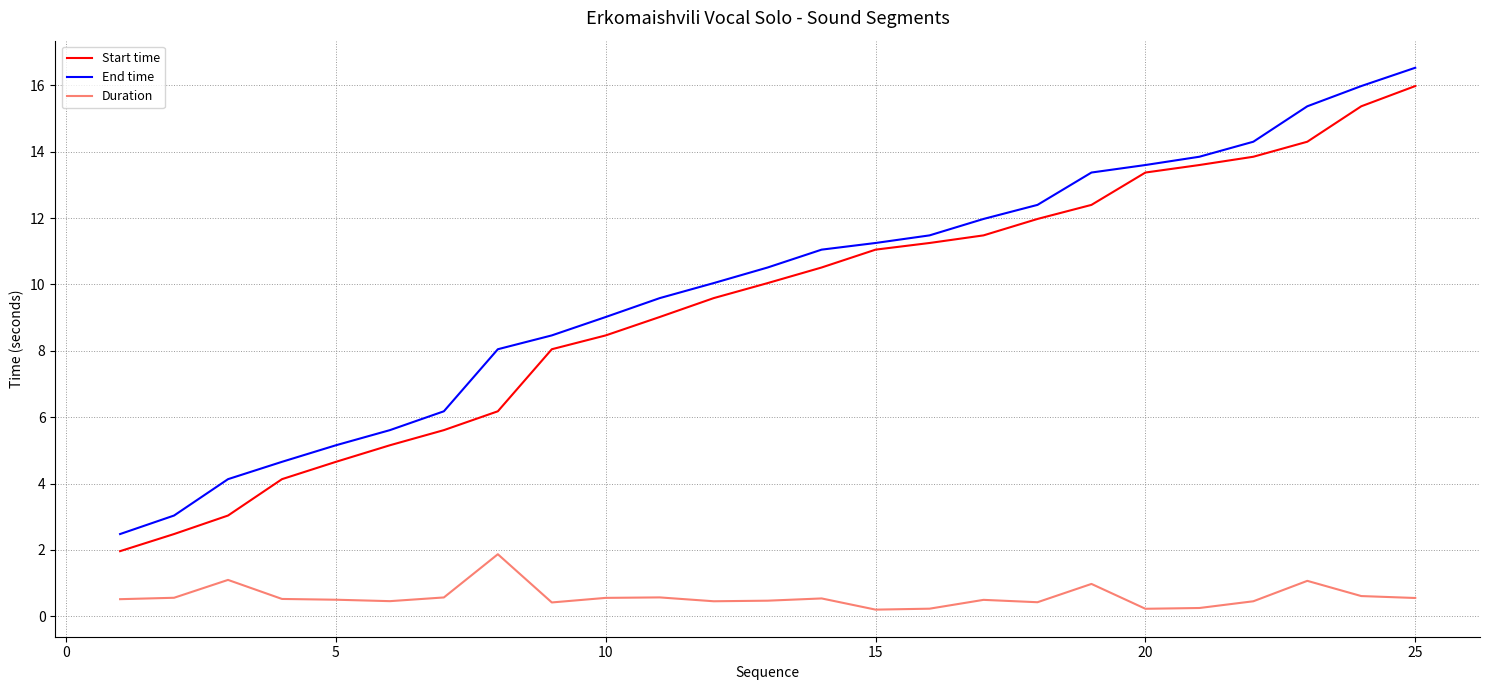

True or false: Duration and Start time cross at least once.

False